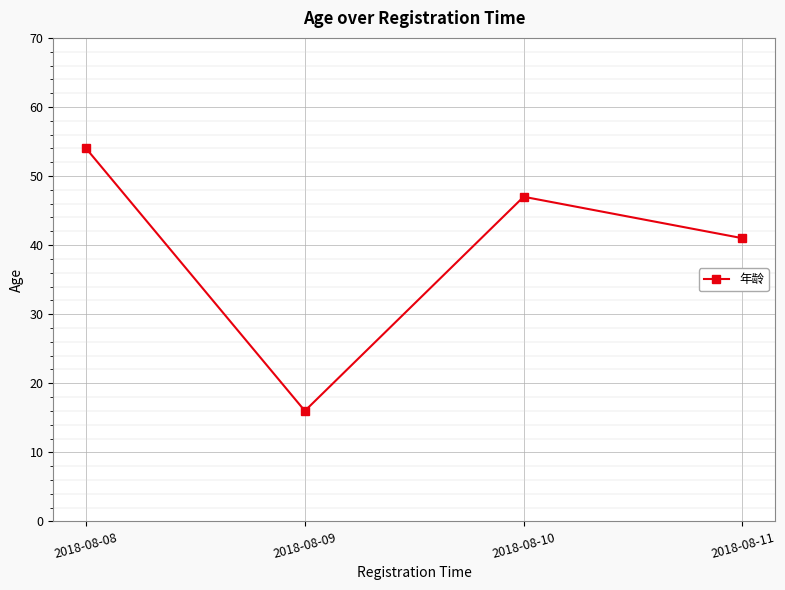

Where is the data nearest to the value 35?

2018-08-11